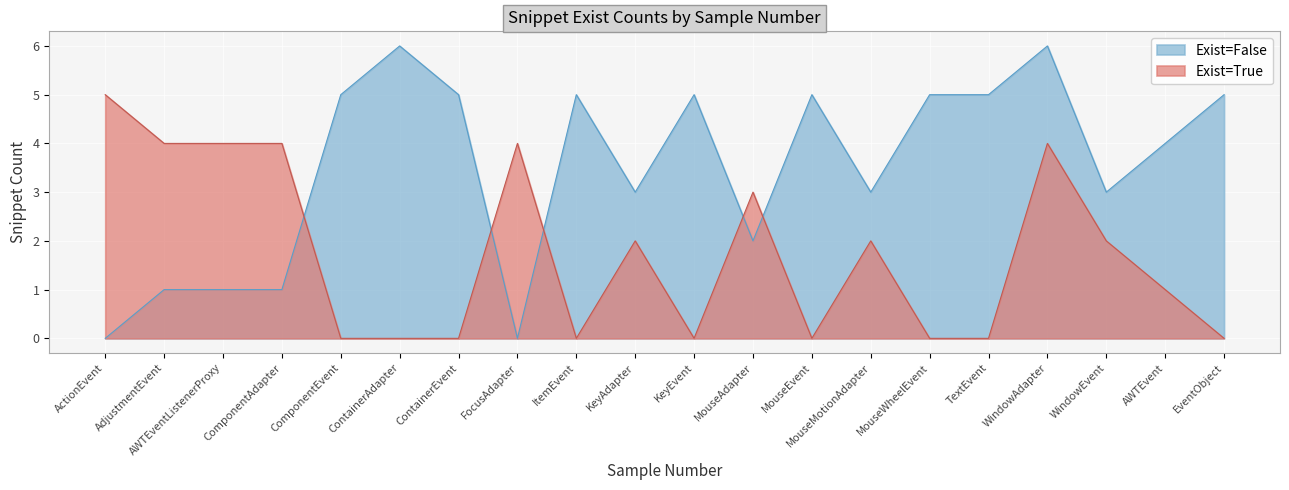

At 13, list the series in order from smallest to largest.

Exist_True_count, Exist_False_count